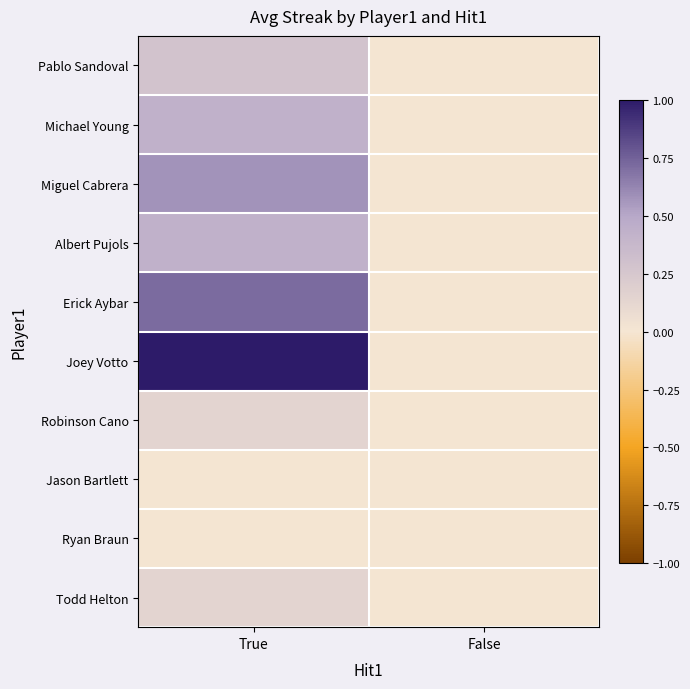

What is the spread (max minus min) of values at True?

1.0